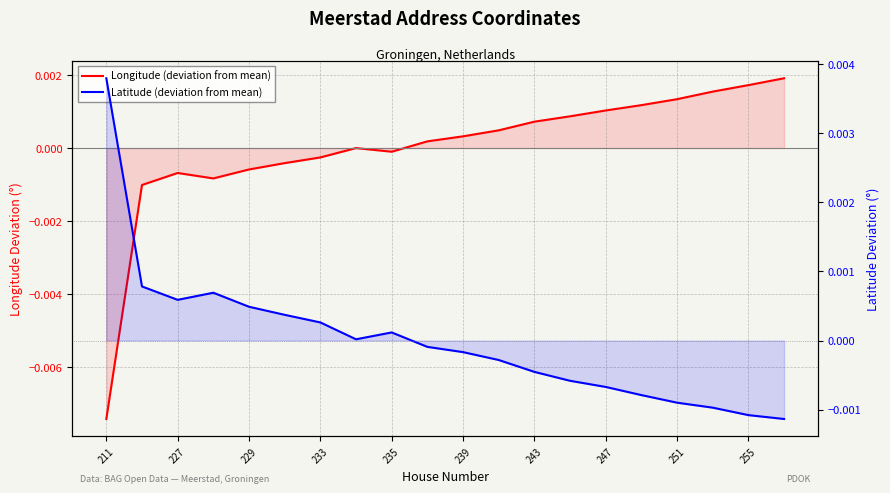

In Longitude (deviation from mean), how many points are lower than both neighbors (excluding endpoints)?

2